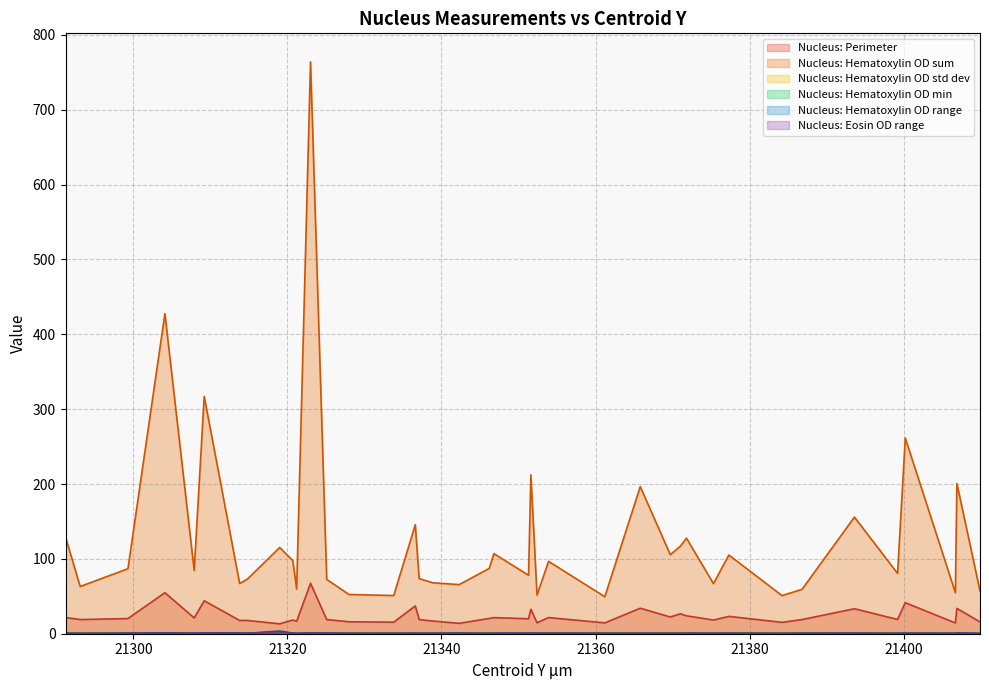

What are all the series names shown in the legend?

Nucleus: Perimeter, Nucleus: Hematoxylin OD sum, Nucleus: Hematoxylin OD std dev, Nucleus: Hematoxylin OD min, Nucleus: Hematoxylin OD range, Nucleus: Eosin OD range